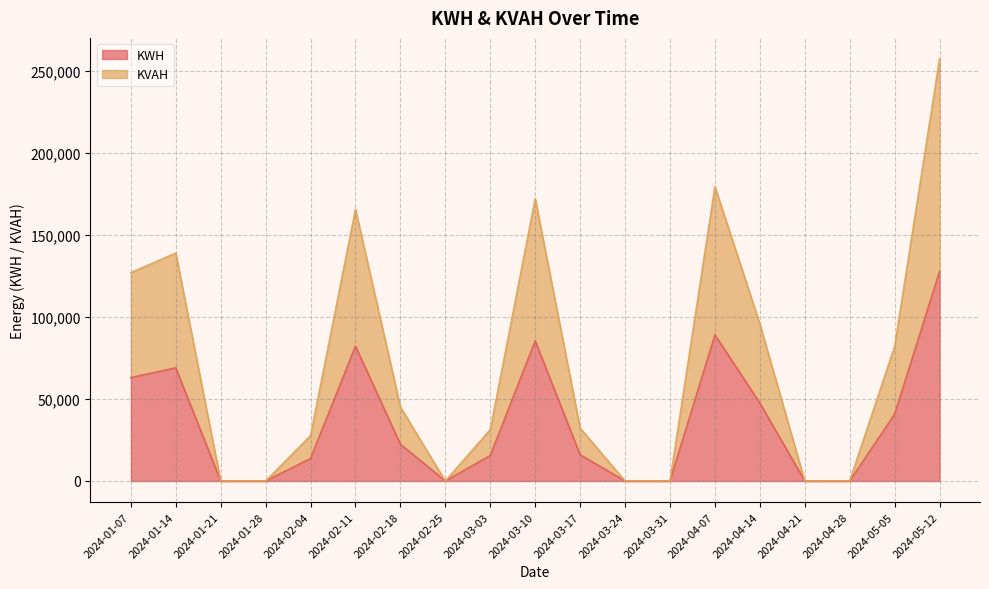

Where is KWH nearest to the value 63881?

2024-01-07